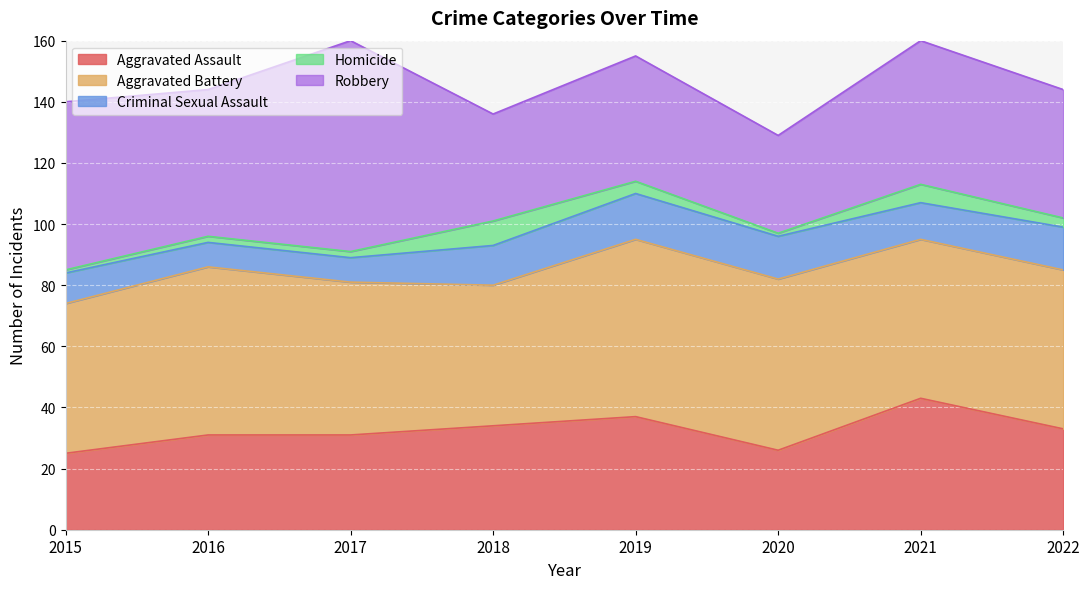

Reading left to right, what are all the values shown in this chart?

Aggravated Assault: 25	31	31	34	37	26	43	33
Aggravated Battery: 49	55	50	46	58	56	52	52
Criminal Sexual Assault: 10	8	8	13	15	14	12	14
Homicide: 1	2	2	8	4	1	6	3
Robbery: 55	48	69	35	41	32	47	42